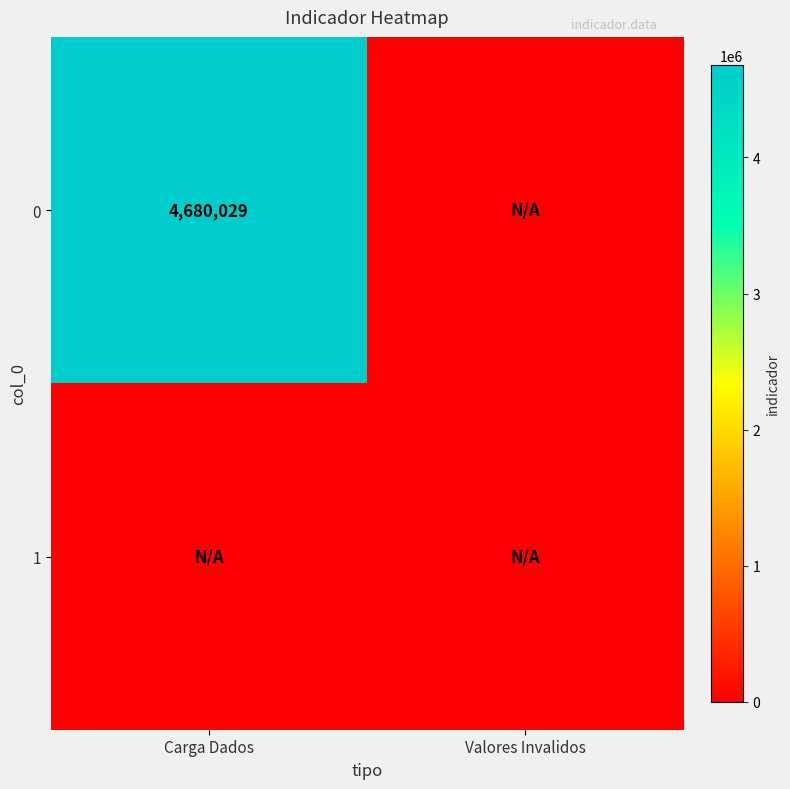

The value of 0 at Carga Dados is 1198958. True or false?

False